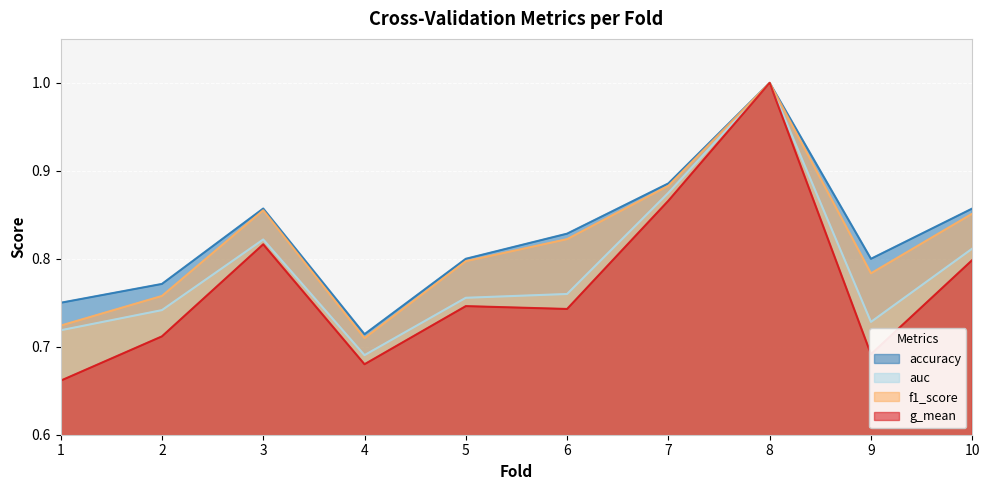

Reading left to right, list all the values displayed in this chart.

accuracy: 1=0.8	2=0.8	3=0.9	4=0.7	5=0.8	6=0.8	7=0.9	8=1.0	9=0.8	10=0.9
auc: 1=0.7	2=0.7	3=0.8	4=0.7	5=0.8	6=0.8	7=0.9	8=1.0	9=0.7	10=0.8
f1_score: 1=0.7	2=0.8	3=0.9	4=0.7	5=0.8	6=0.8	7=0.9	8=1.0	9=0.8	10=0.9
g_mean: 1=0.7	2=0.7	3=0.8	4=0.7	5=0.7	6=0.7	7=0.9	8=1.0	9=0.7	10=0.8